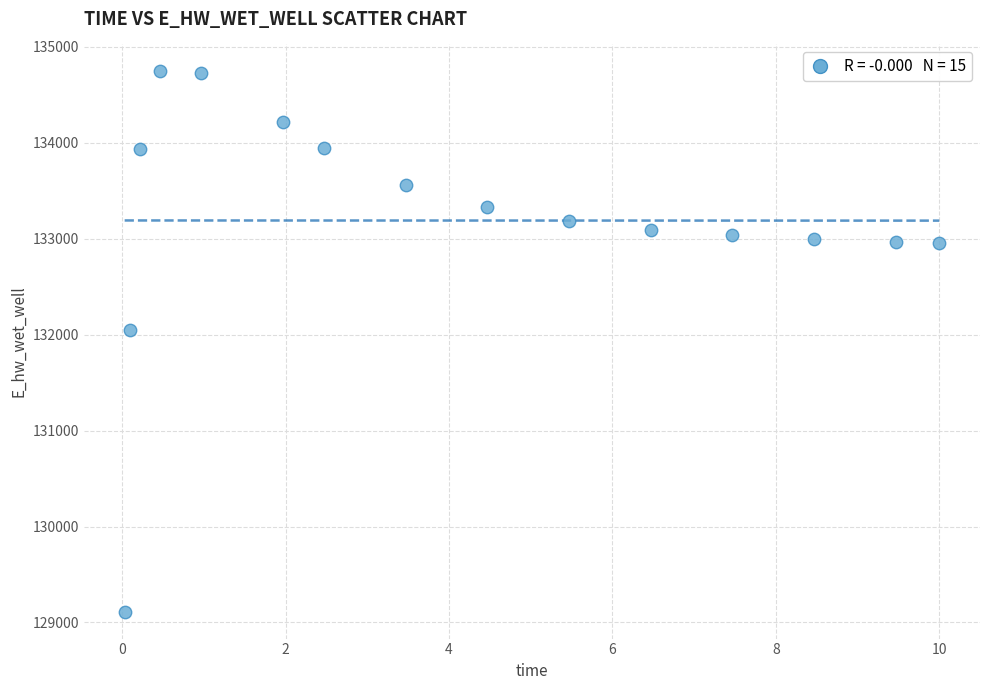

What is the range of Y values (max minus min)?

5630.9